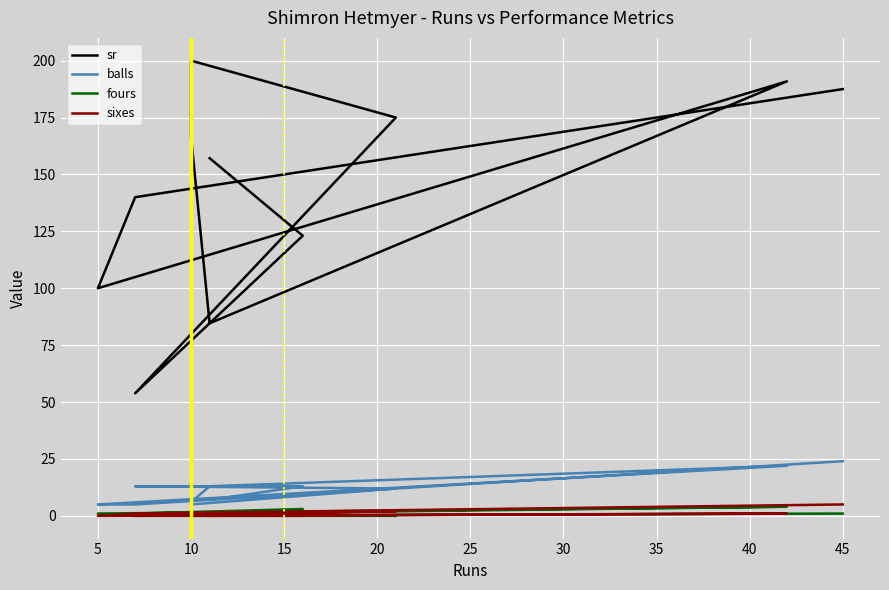

What is the greatest value displayed?

200.0